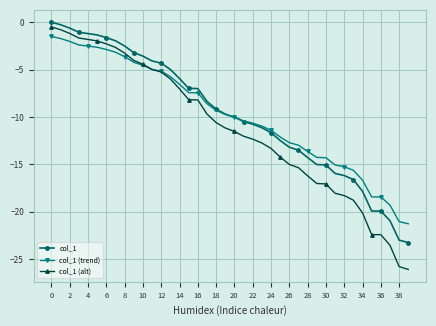

What is the value of the col_1 point at the 3rd from the left?

-0.6